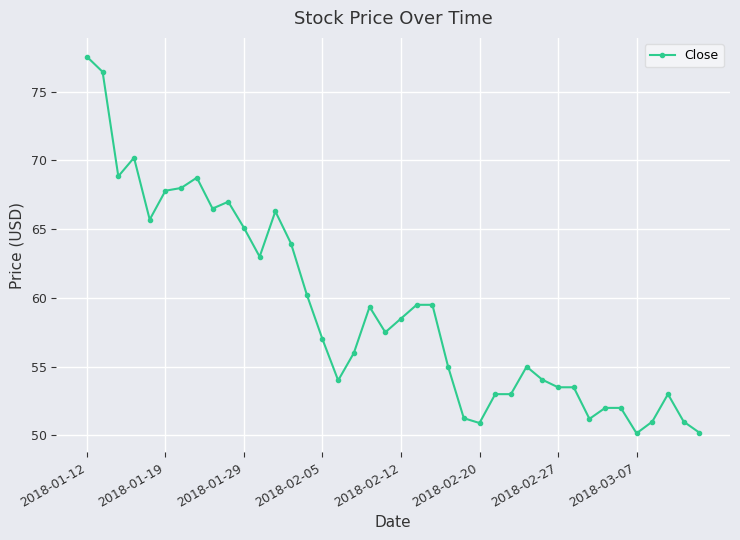

What is the value of the 14th point from the left?

64.0